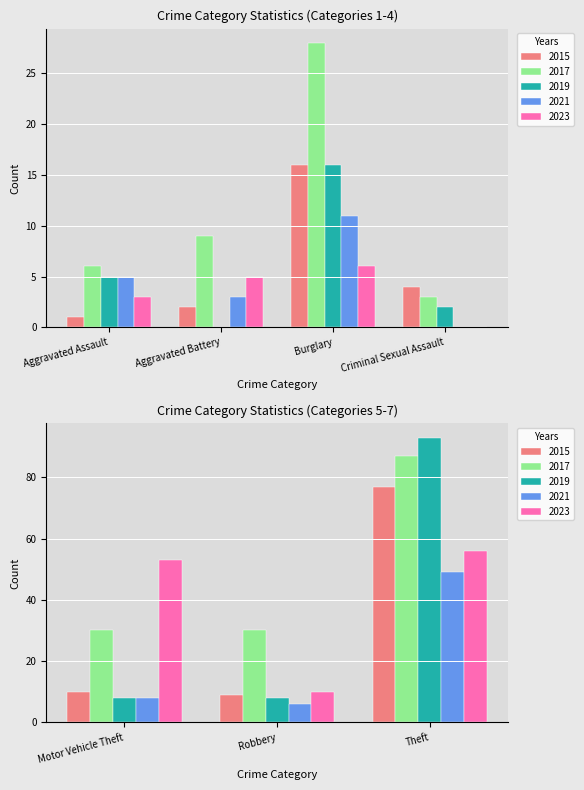

What is the label of the 7th bar from the left?

Theft